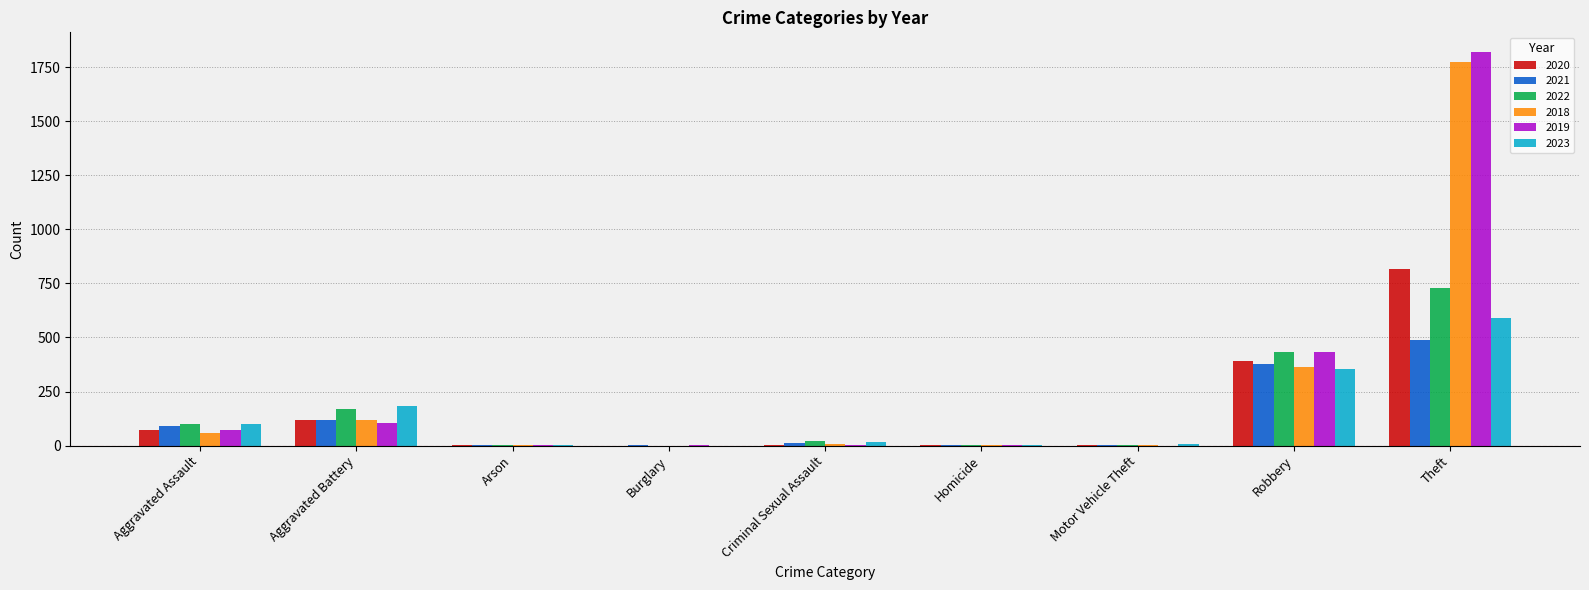

At which category is the sum across all series the highest?

Theft